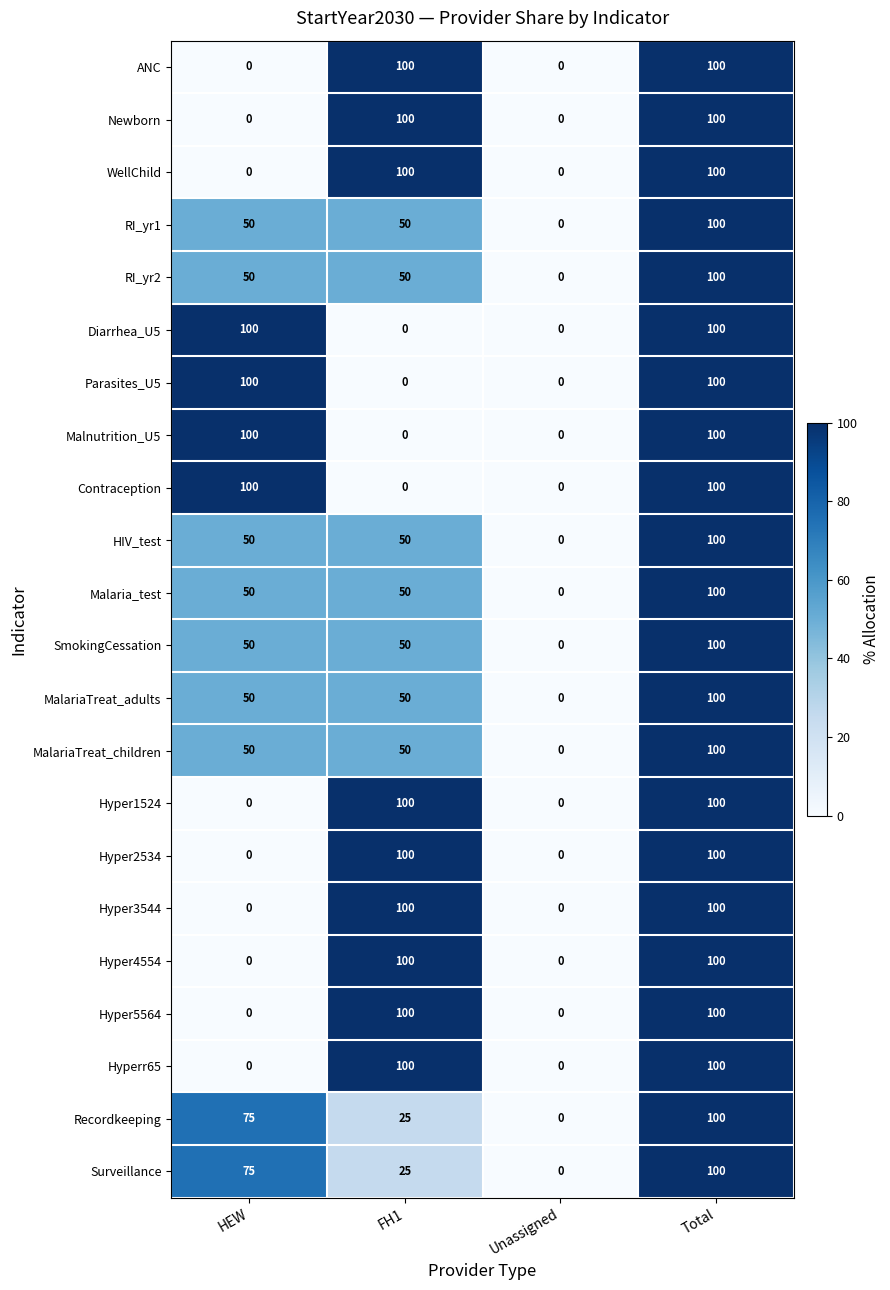

At which label does Surveillance reach its peak?

Total